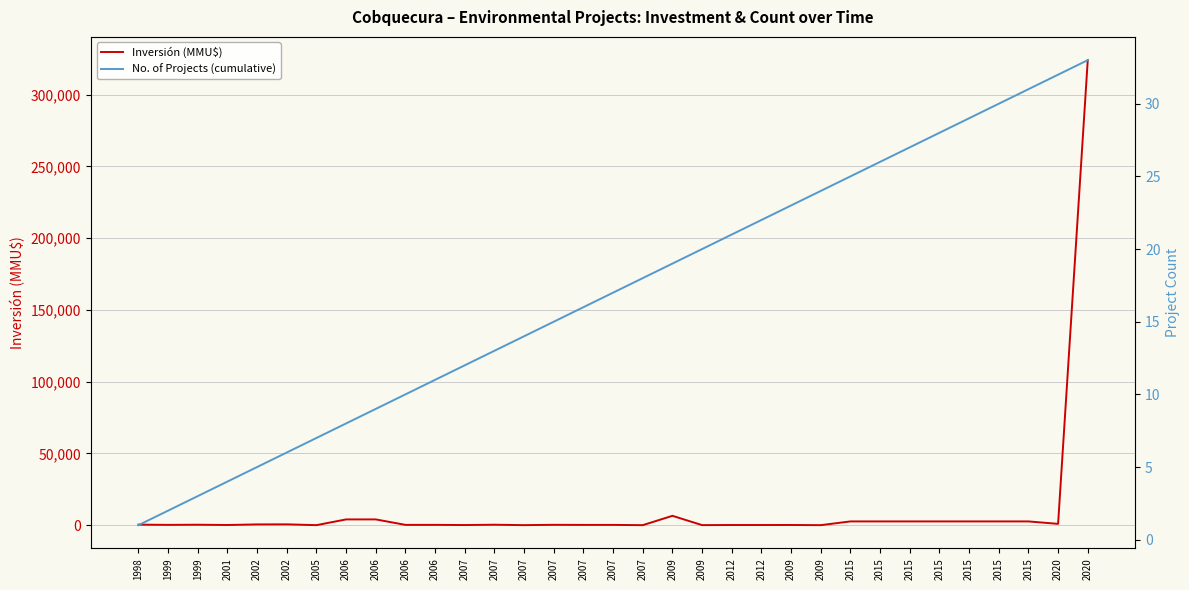

Where do Inversión (MMU$) and No. of Projects (cumulative) first cross each other?

2002 and 2005